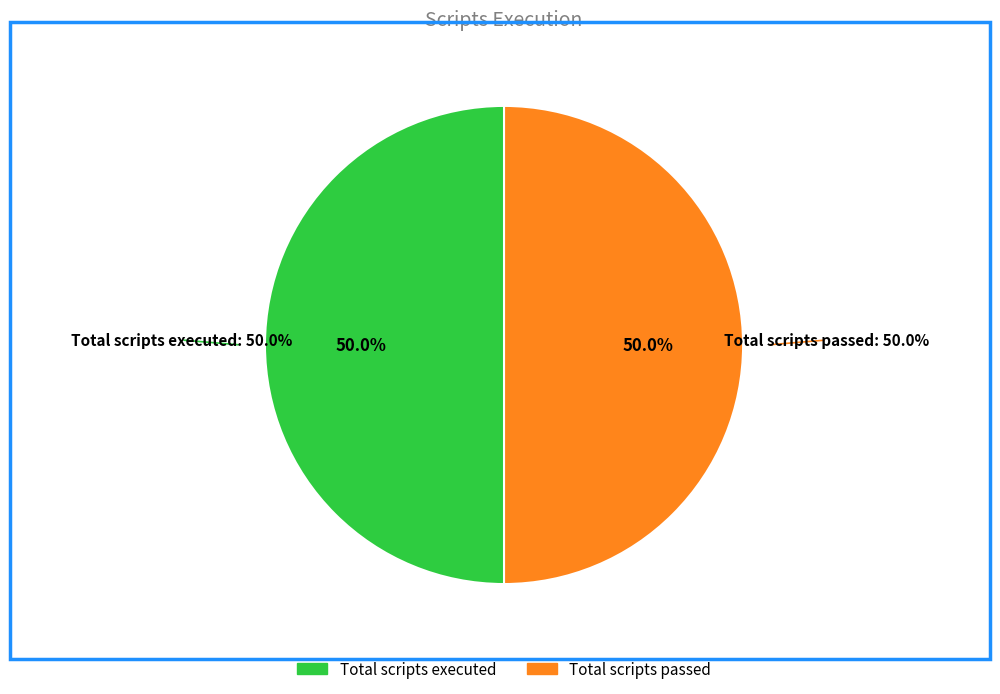

What percentage is NOT represented by Total scripts passed?

50.0%